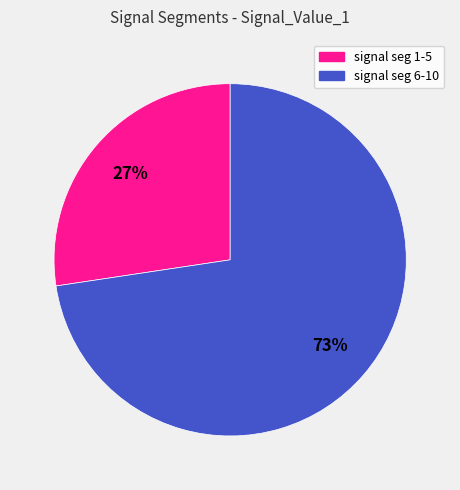

To the nearest percent, what portion does signal seg 1-5 represent?

27%